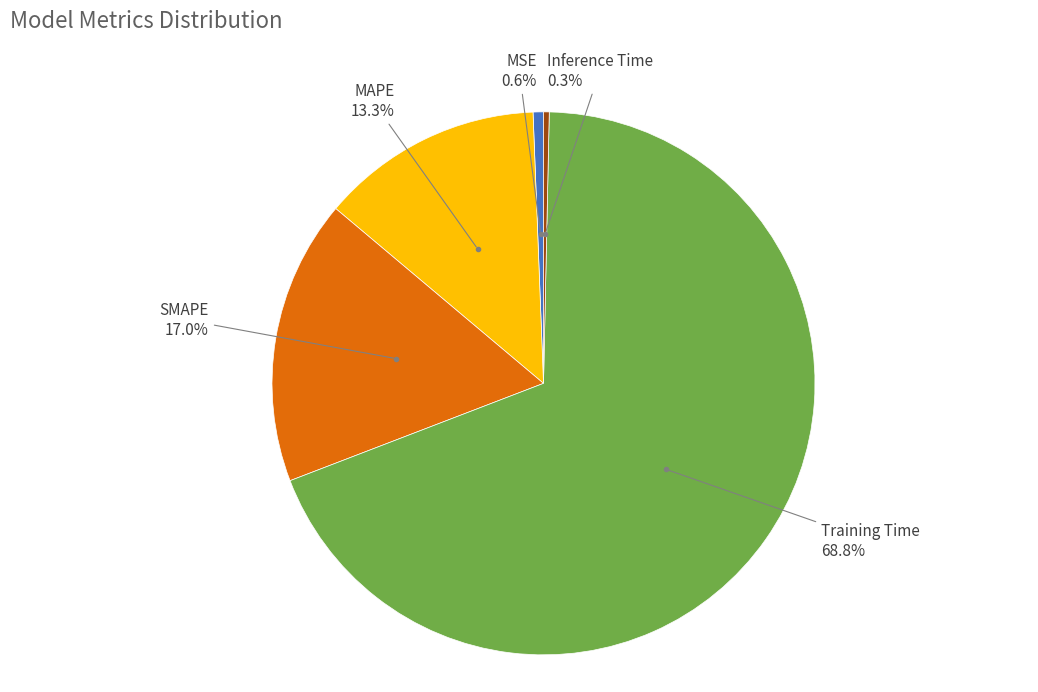

To the nearest percent, what is the combined percentage of MAPE and Inference Time?

14%